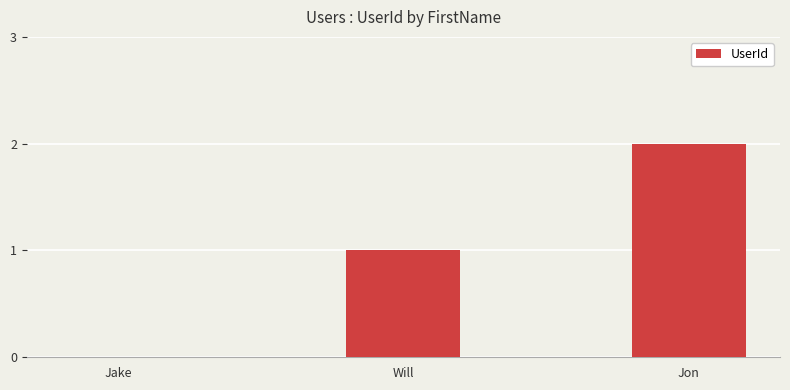

What is the greatest value displayed?

2